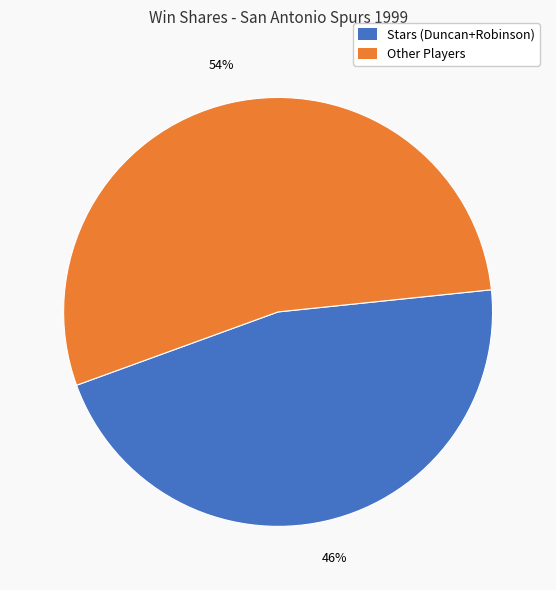

To the nearest percent, what is the difference between the largest and smallest slice percentages?

8%